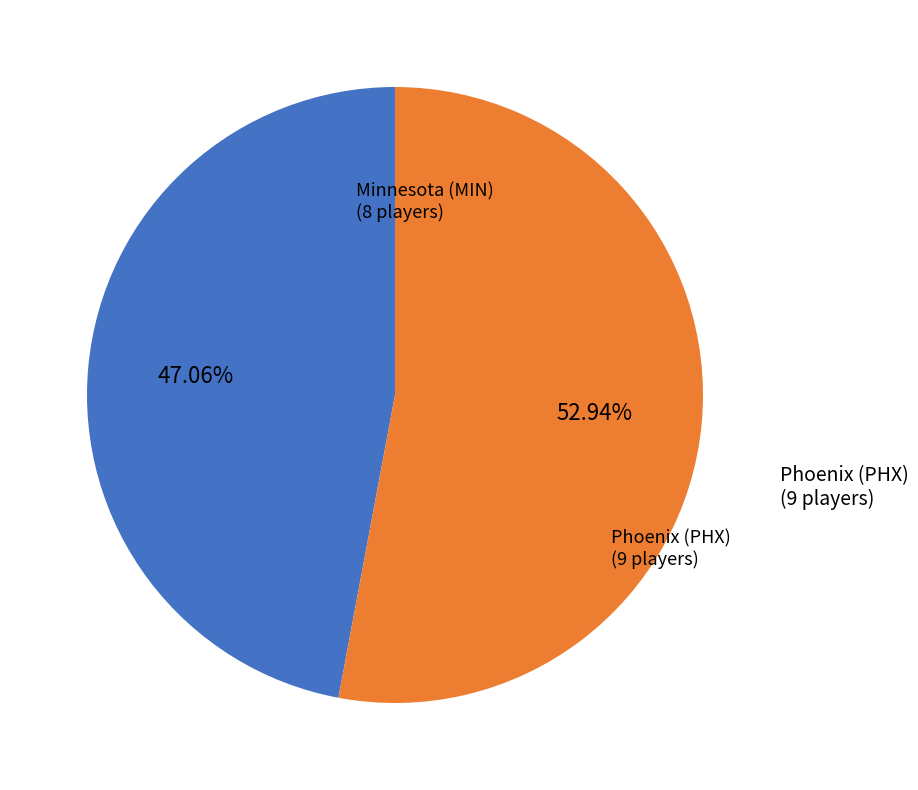

Does any single category account for the majority?

Yes